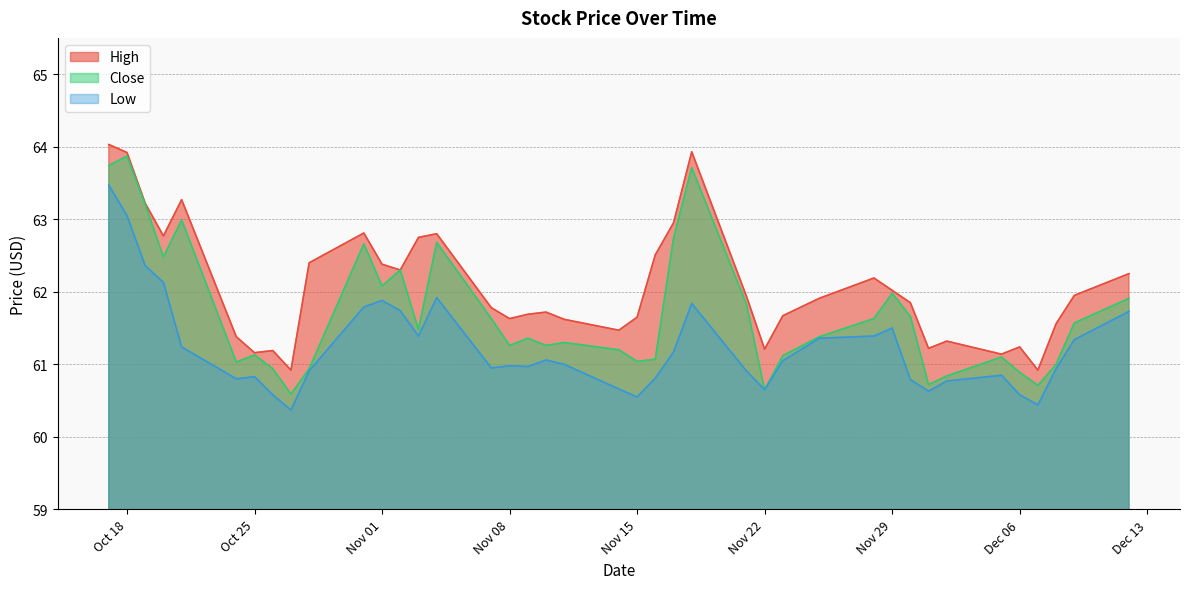

What is the value of the High point at the 15th from the left?

62.8